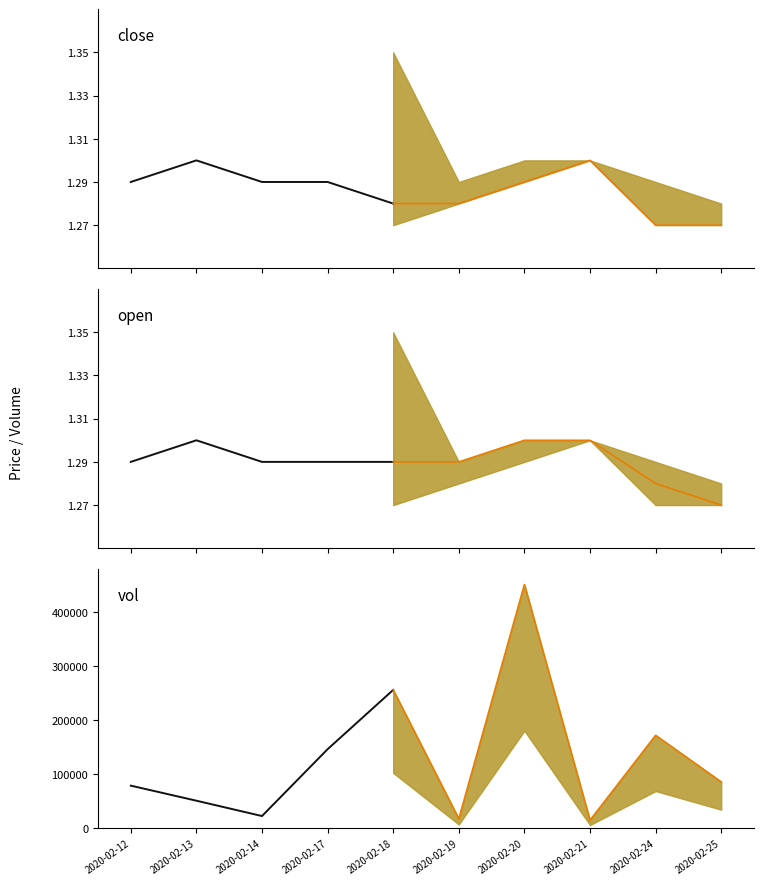

How many data points does each series have?

5